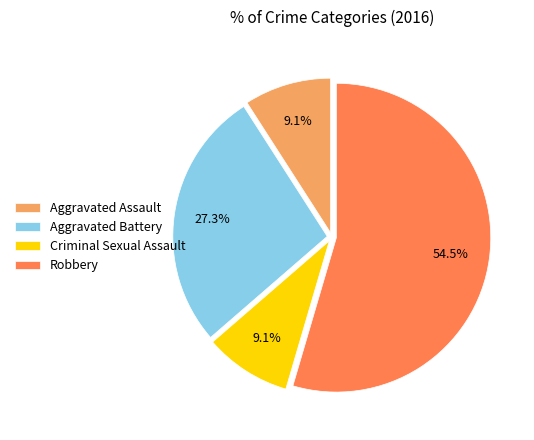

What is the ratio of the value at Aggravated Battery to the value at Robbery?

0.5